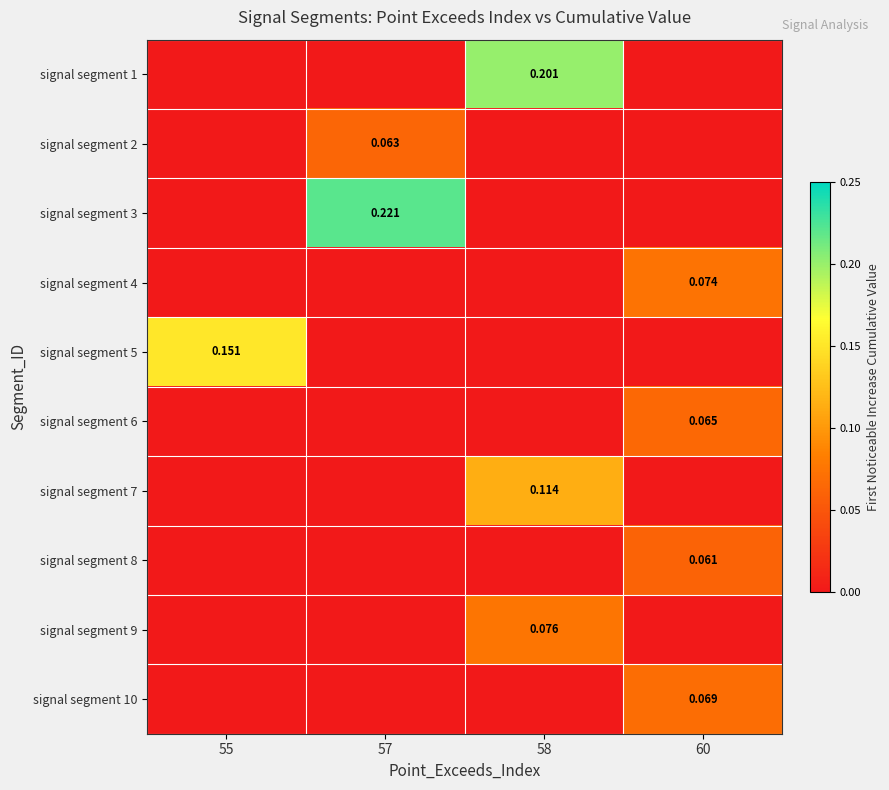

What is the sum of all signal segment 7 values?

0.1